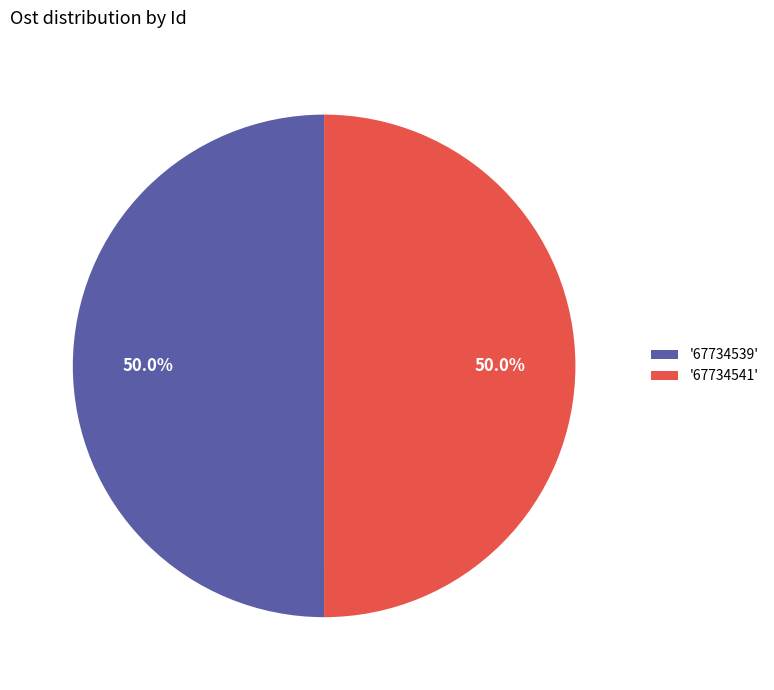

What is the ratio of the value at '67734539' to the value at '67734541'?

1.0